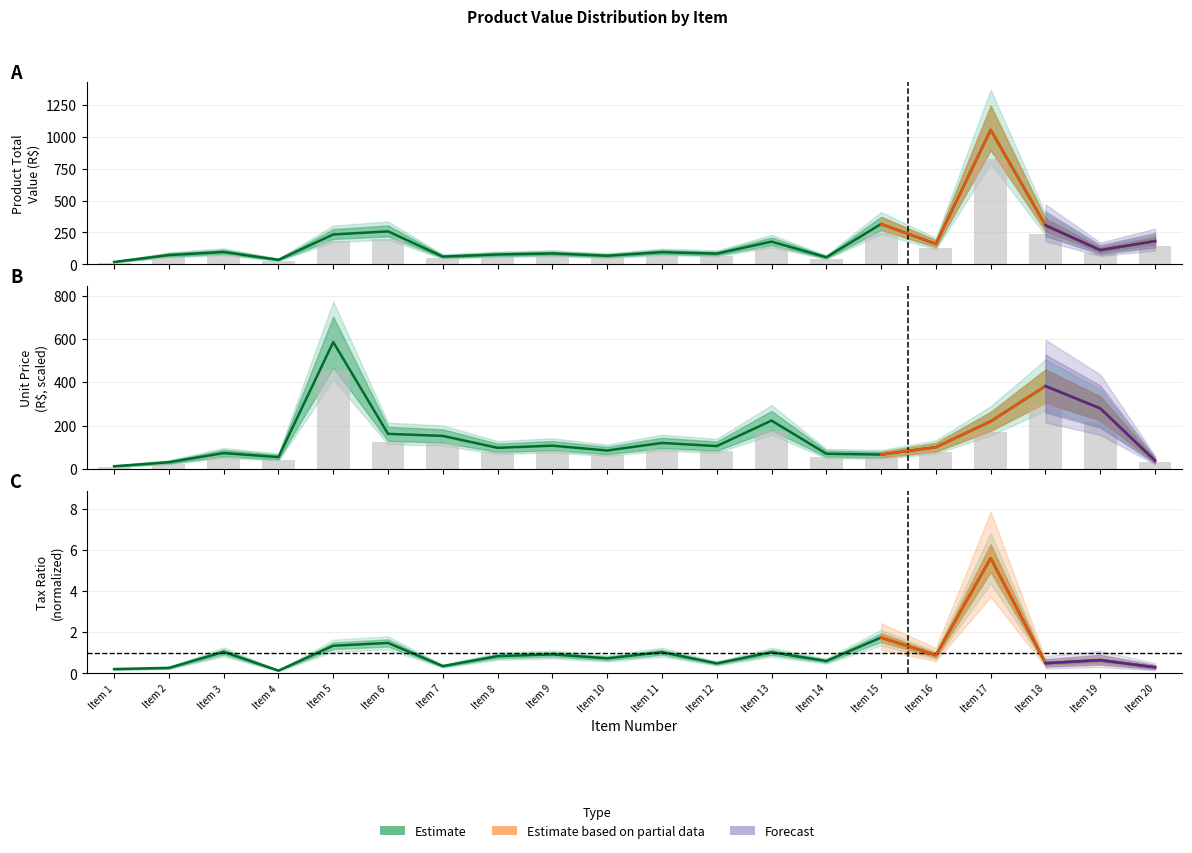

List the labels in order of value, smallest first.

Item 1, Item 2, Item 20, Item 4, Item 15, Item 14, Item 3, Item 10, Item 8, Item 16, Item 12, Item 9, Item 11, Item 7, Item 6, Item 17, Item 13, Item 19, Item 18, Item 5